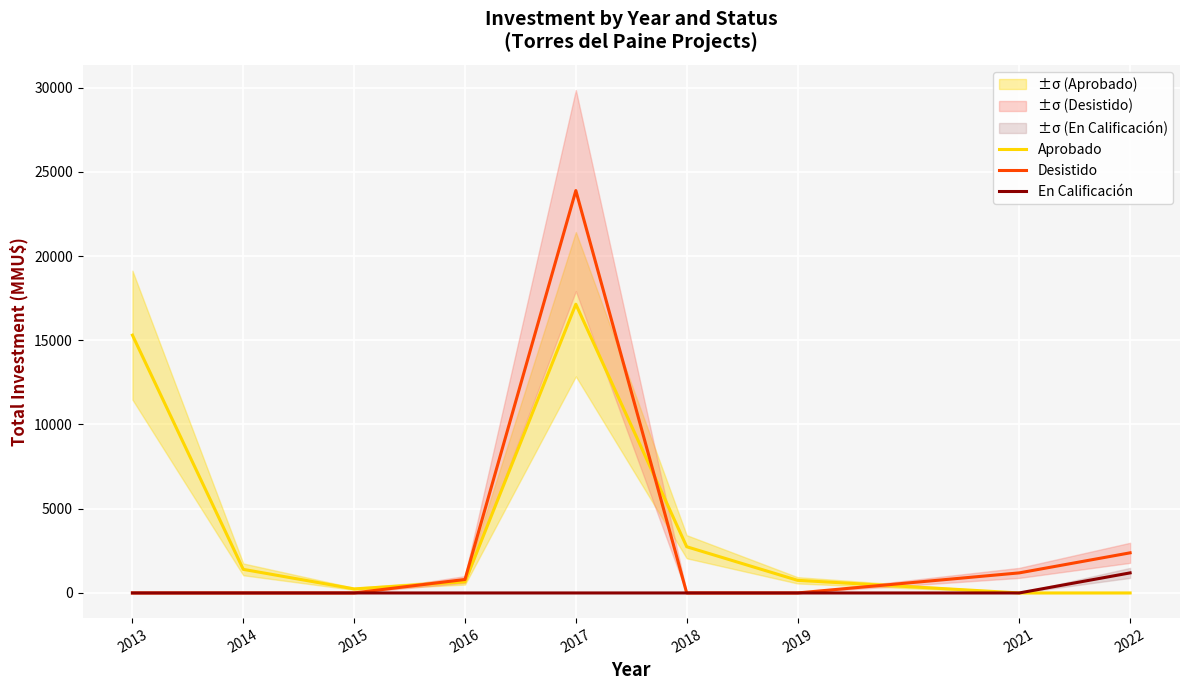

In Aprobado, how many points are lower than both neighbors (excluding endpoints)?

1